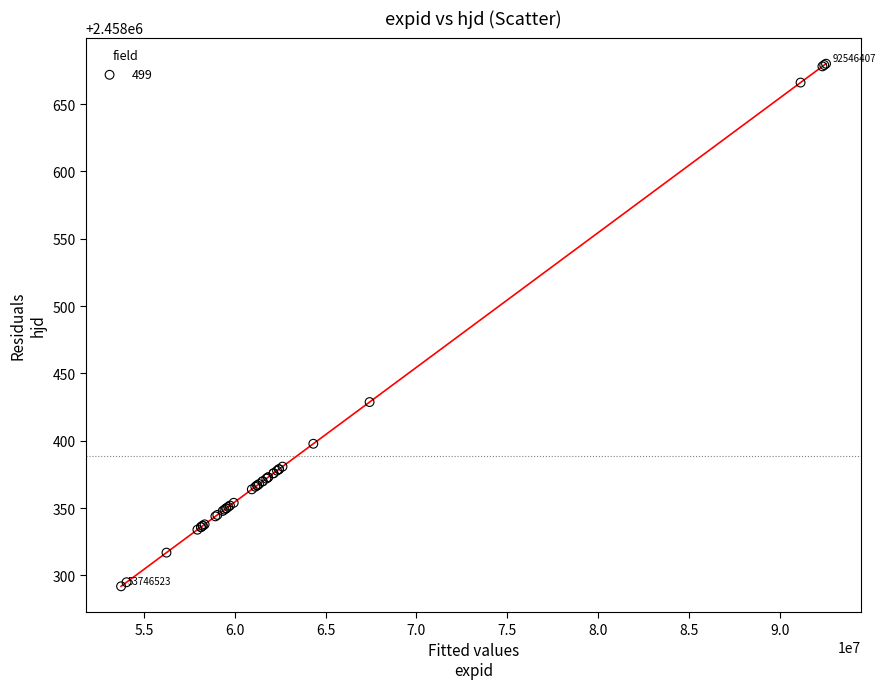

What Y value in the scatter plot is closest to 2458485?

2458428.8